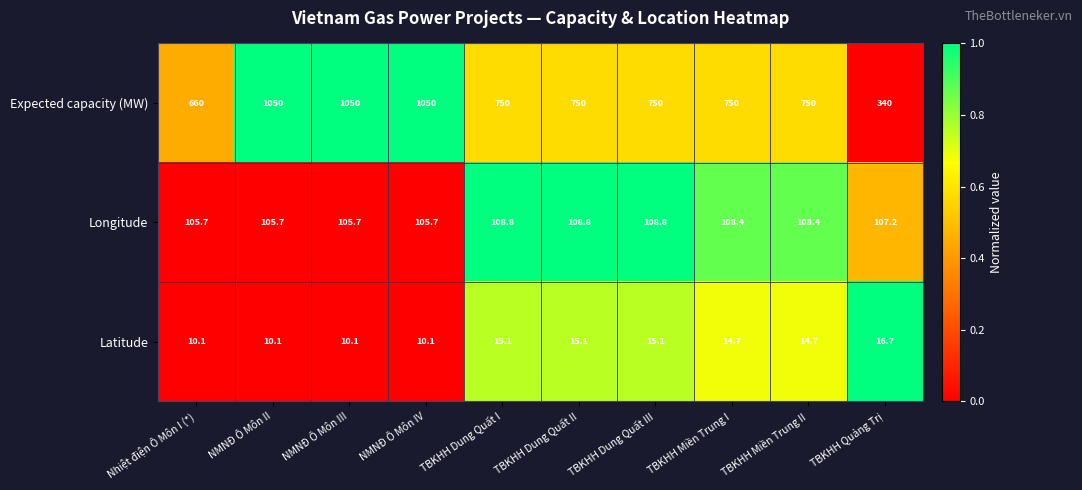

List the series in order of their peak value, lowest first.

Latitude, Longitude, Expected capacity (MW)